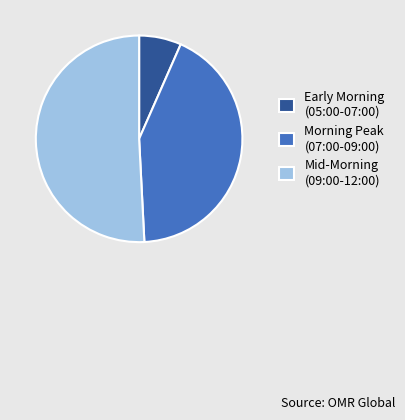

Which category has the smallest portion of the pie?

Early Morning (05:00-07:00)